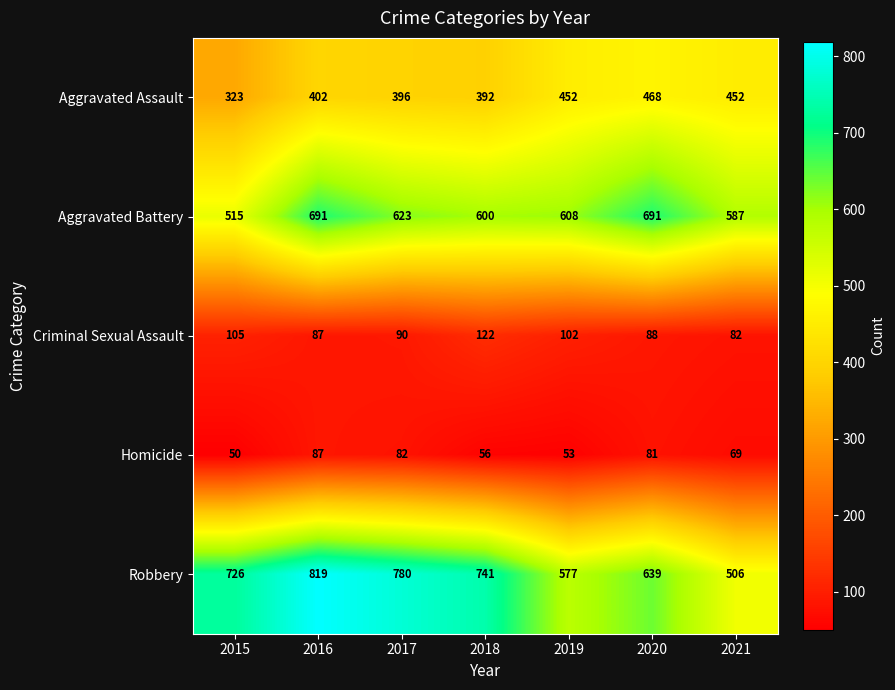

Which series has the largest range (max minus min)?

Robbery